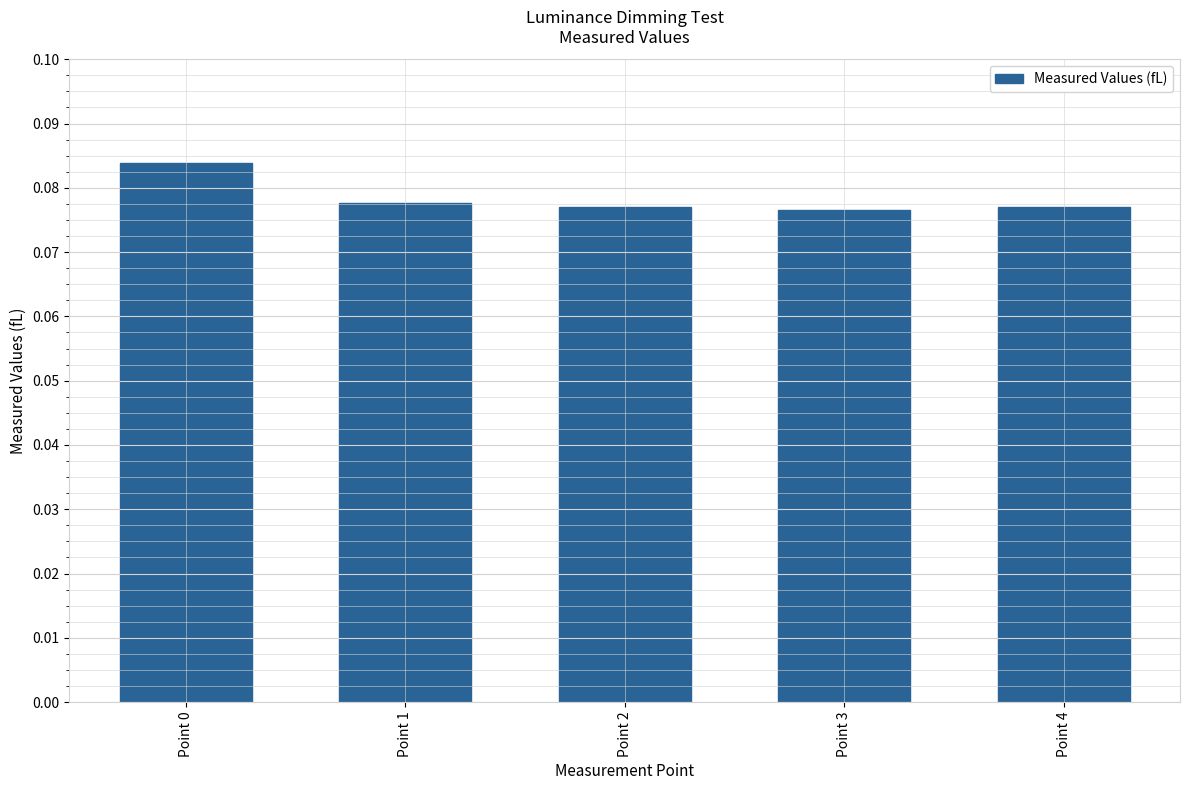

Which label corresponds to the largest value in the chart?

Point 0